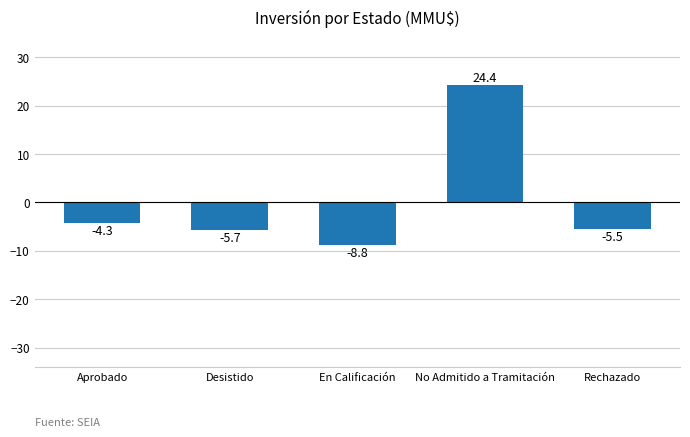

Is it true that the value at Aprobado is -4.3?

True